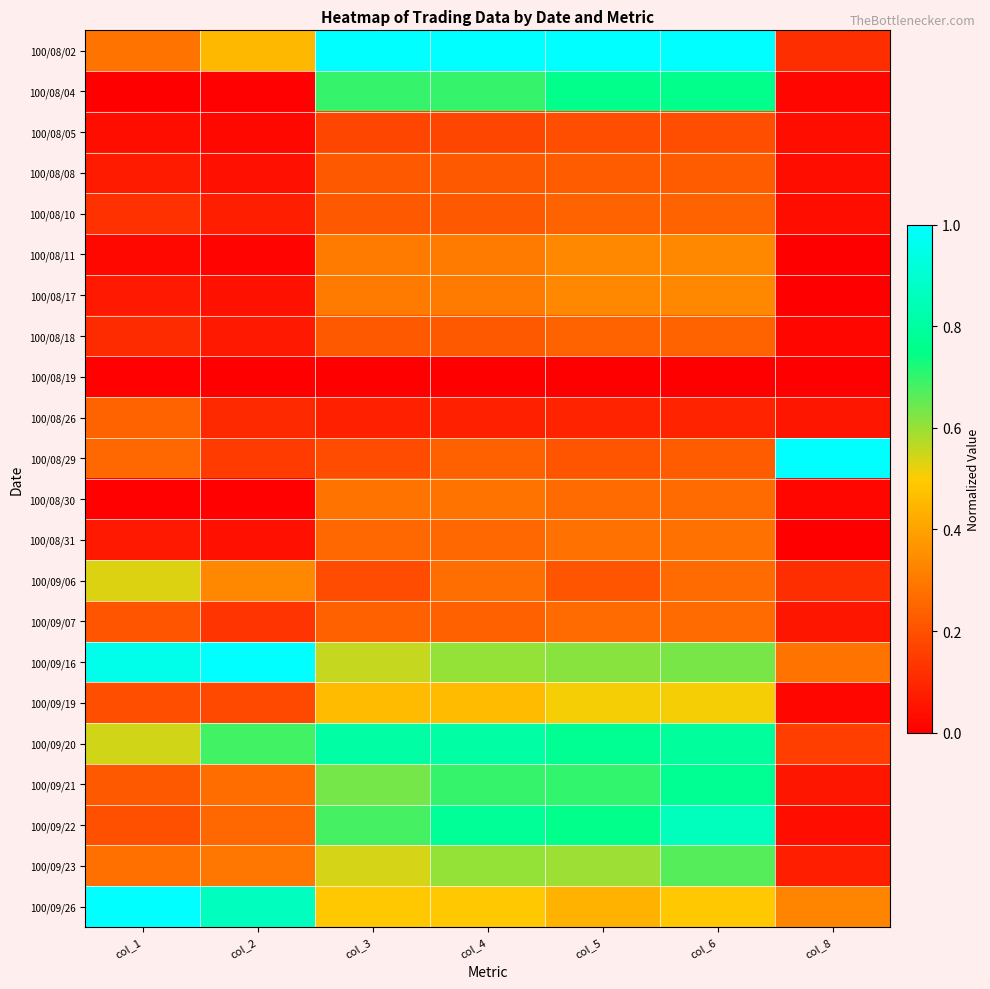

Rank the series at col_4 from lowest to highest value.

100/08/19, 100/08/26, 100/08/05, 100/08/08, 100/08/10, 100/08/18, 100/08/29, 100/09/07, 100/08/31, 100/09/06, 100/08/30, 100/08/11, 100/08/17, 100/09/19, 100/09/26, 100/09/16, 100/09/23, 100/08/04, 100/09/21, 100/09/22, 100/09/20, 100/08/02